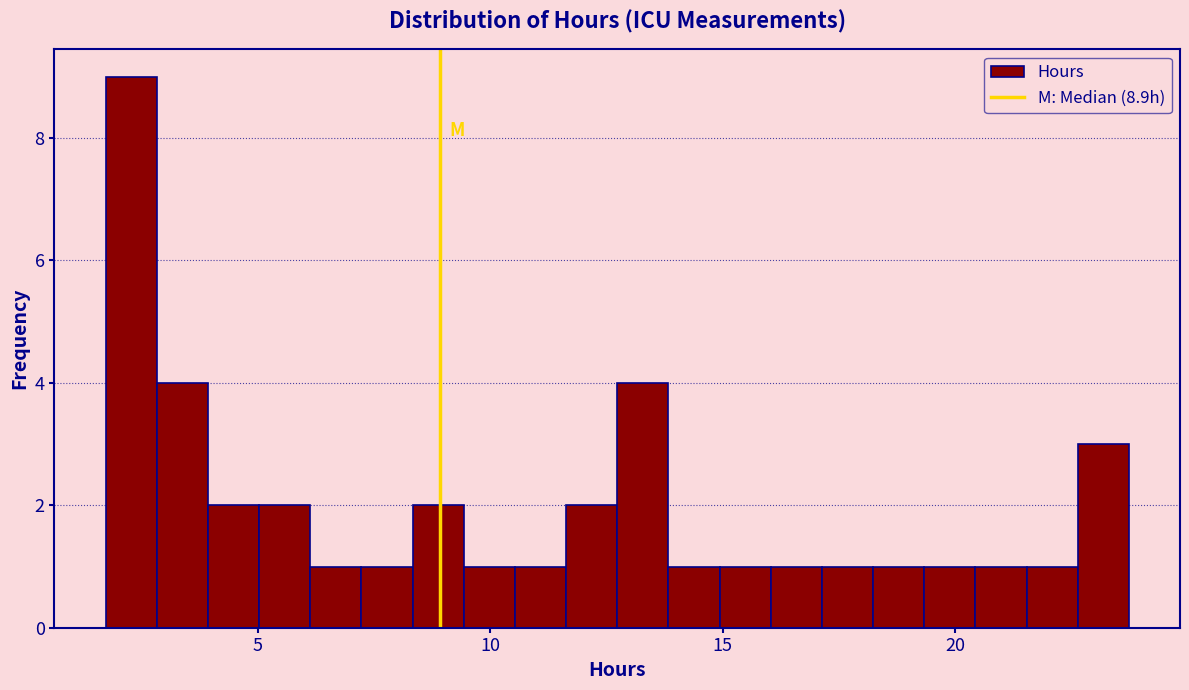

Around what value on the x-axis is the tallest bar? Give the approximate position of its centre, as read against the axis.

2.5